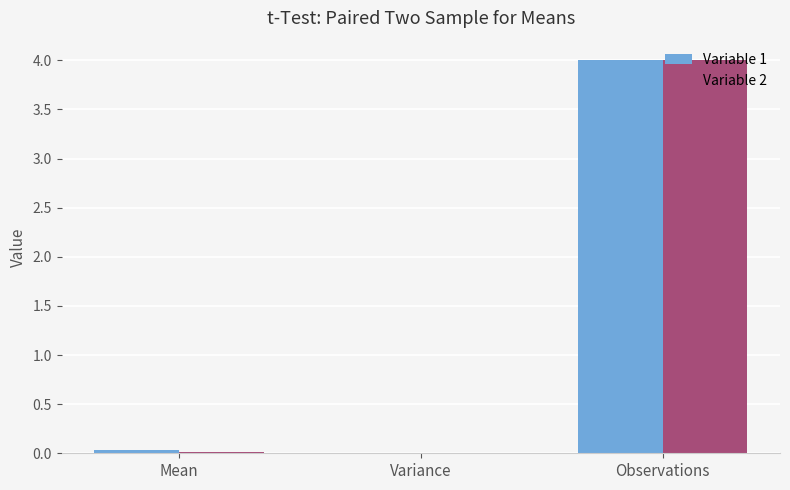

What is the total value across all series at Observations?

8.0